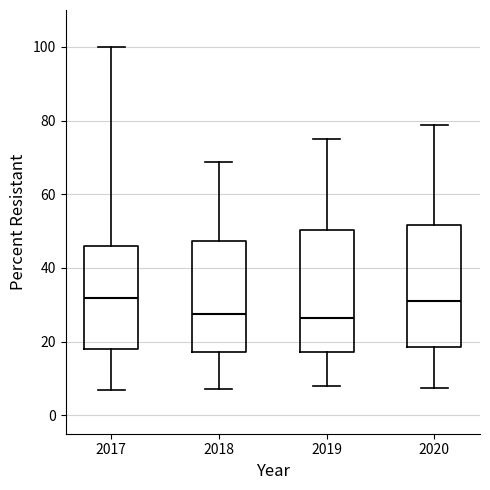

Reading left to right, transcribe this box plot: for each box, give where its median line is, the range the box spans, and where its two whiskers end, as read against the y-axis. The values are not printed on the chart, so give them approximately, as read against the axis.

2017: median 32, box 18 to 46, whiskers 6 to 100
2018: median 28, box 18 to 48, whiskers 8 to 68
2019: median 26, box 18 to 50, whiskers 8 to 76
2020: median 32, box 18 to 52, whiskers 8 to 78